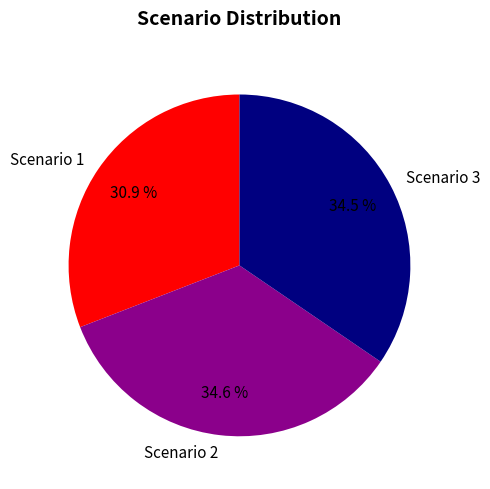

Between Scenario 1 and Scenario 3, which is larger?

Scenario 3